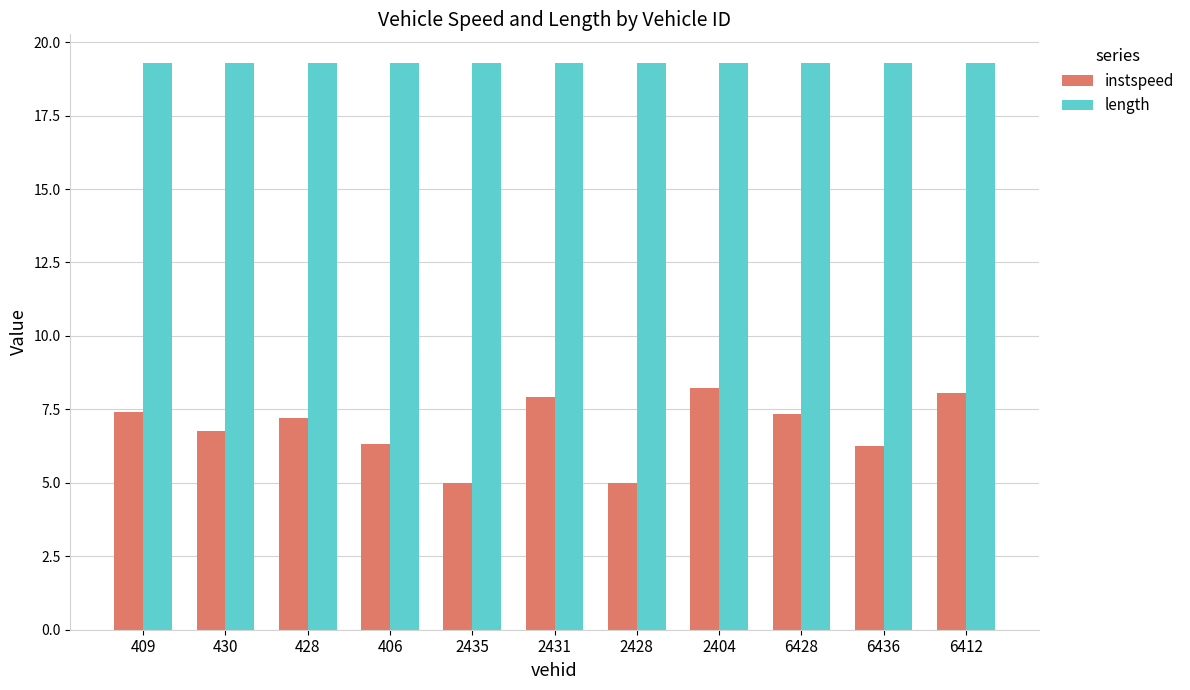

What is the difference between the highest and lowest values at 2404?

11.1